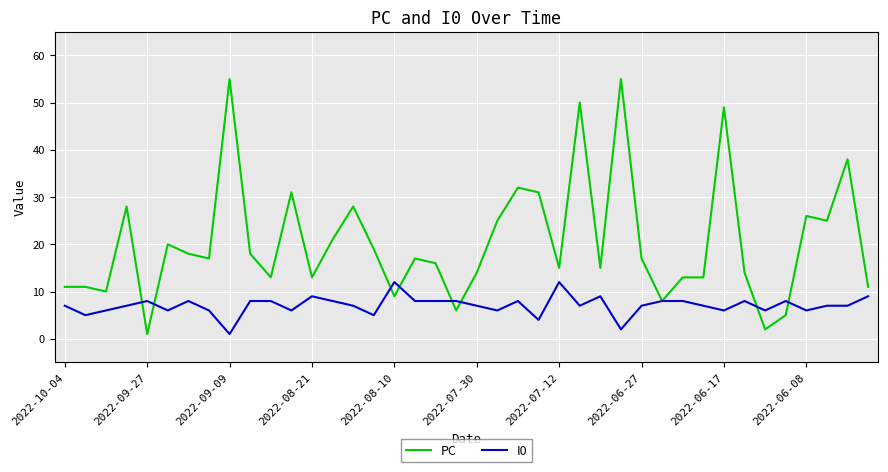

List the series in order of their peak value, highest first.

PC, I0